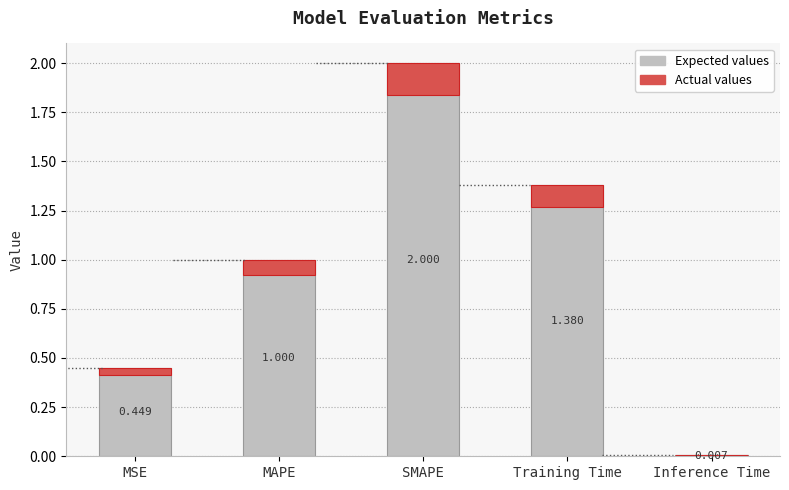

What is the value of the 4th bar from the left?

1.4